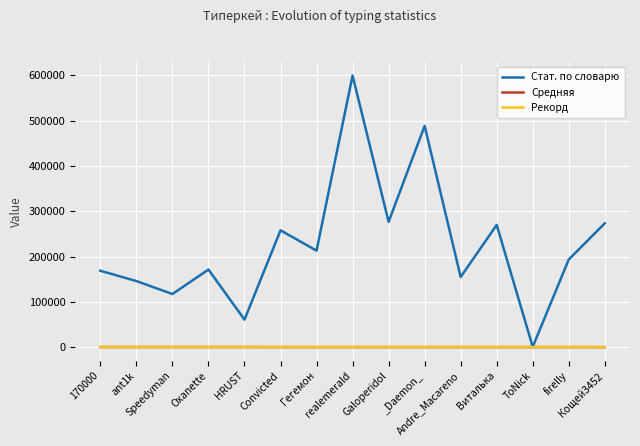

What is the greatest value displayed?

599639.0